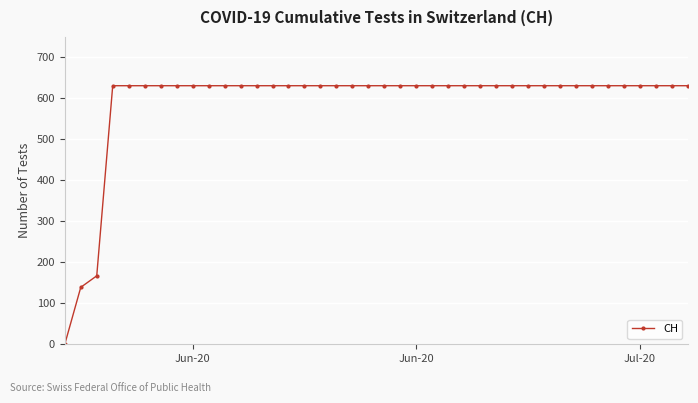

What is the sum of all values?

23653